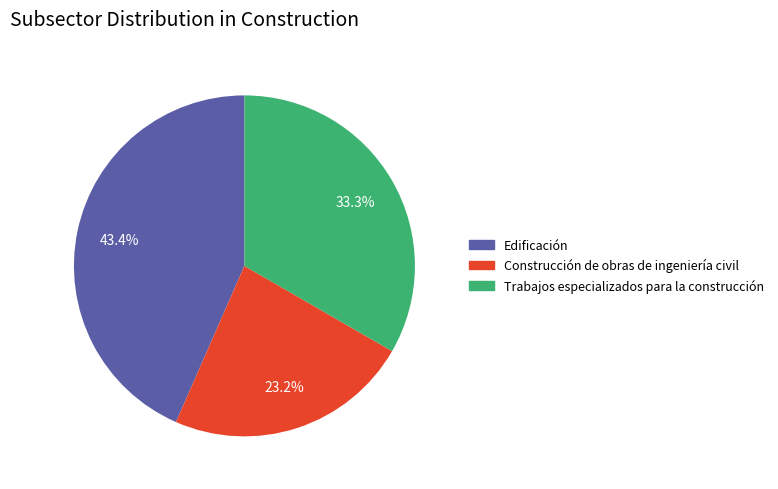

The Edificación slice represents 26% of the pie. True or false?

False